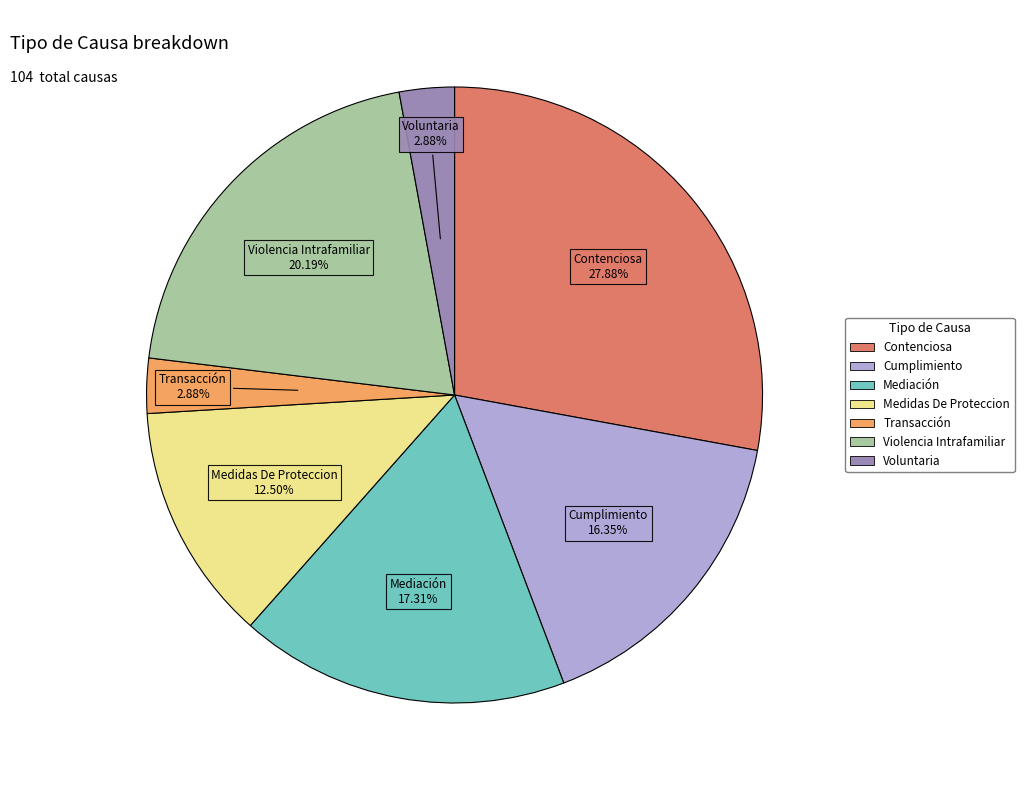

Combined, what portion of the pie is Cumplimiento and Contenciosa?

44.2%